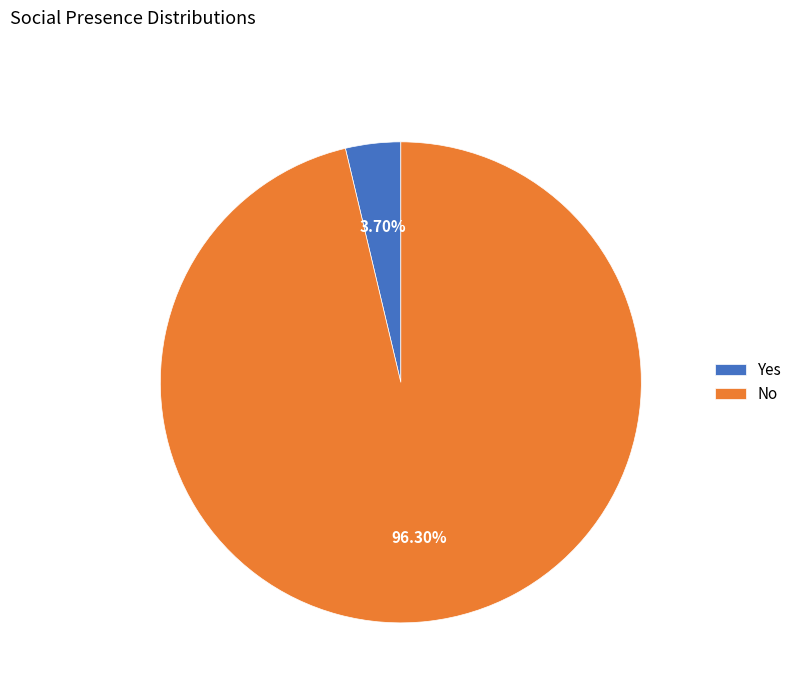

The Yes slice represents 4% of the pie. True or false?

True